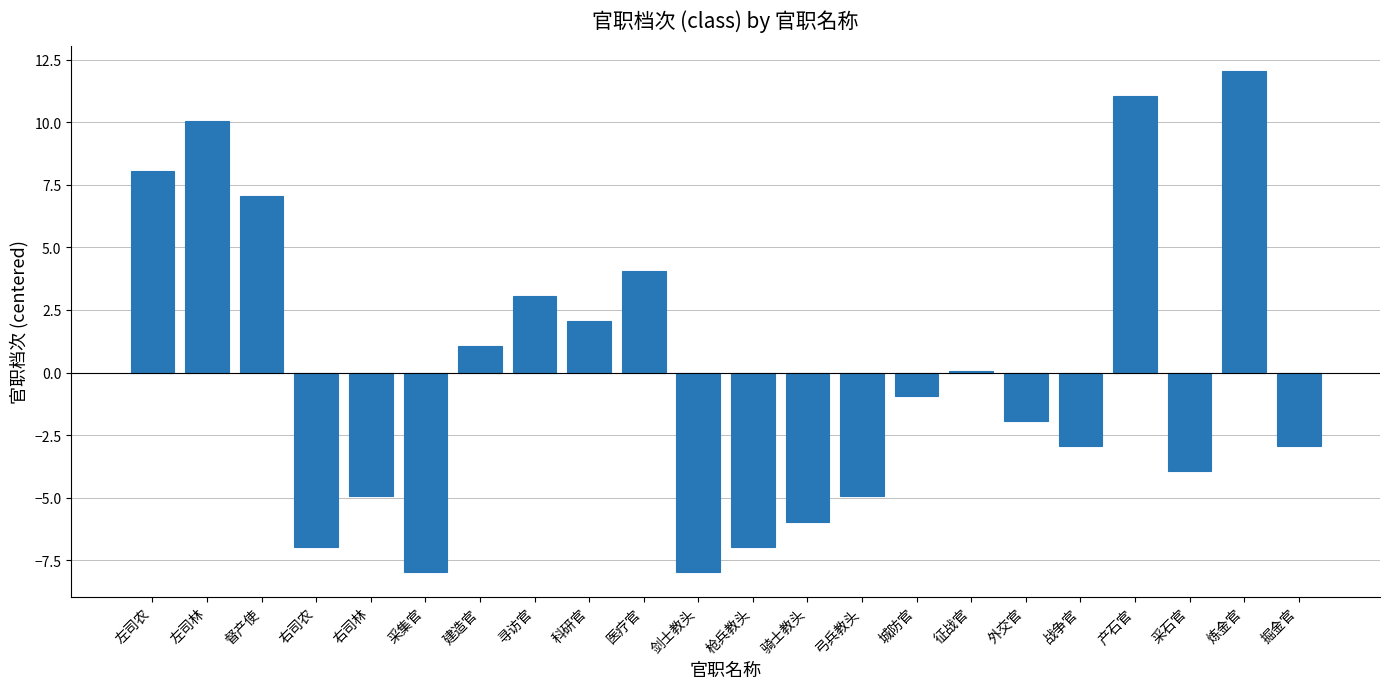

The chart shows a value of -2.1 at 右司农. True or false?

False